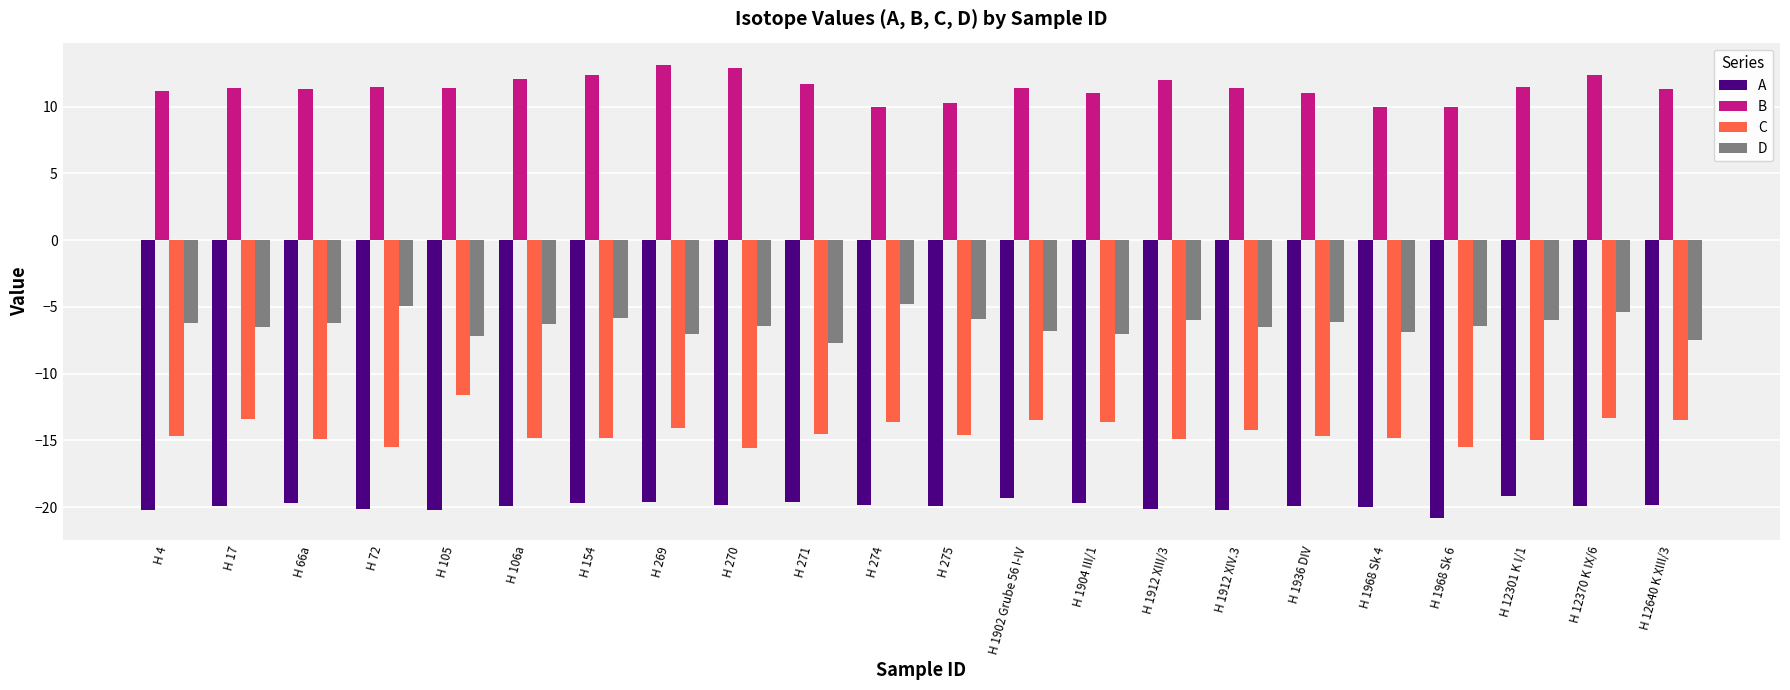

What is the spread (max minus min) of values at H 66a?

31.0